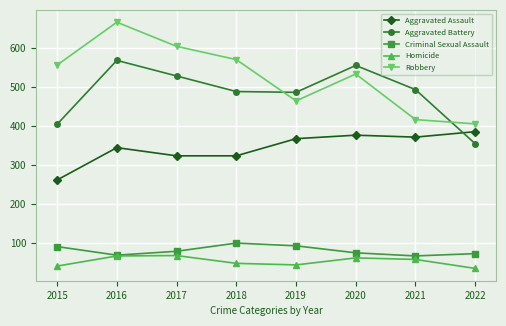

Which series has the widest spread of values?

Robbery